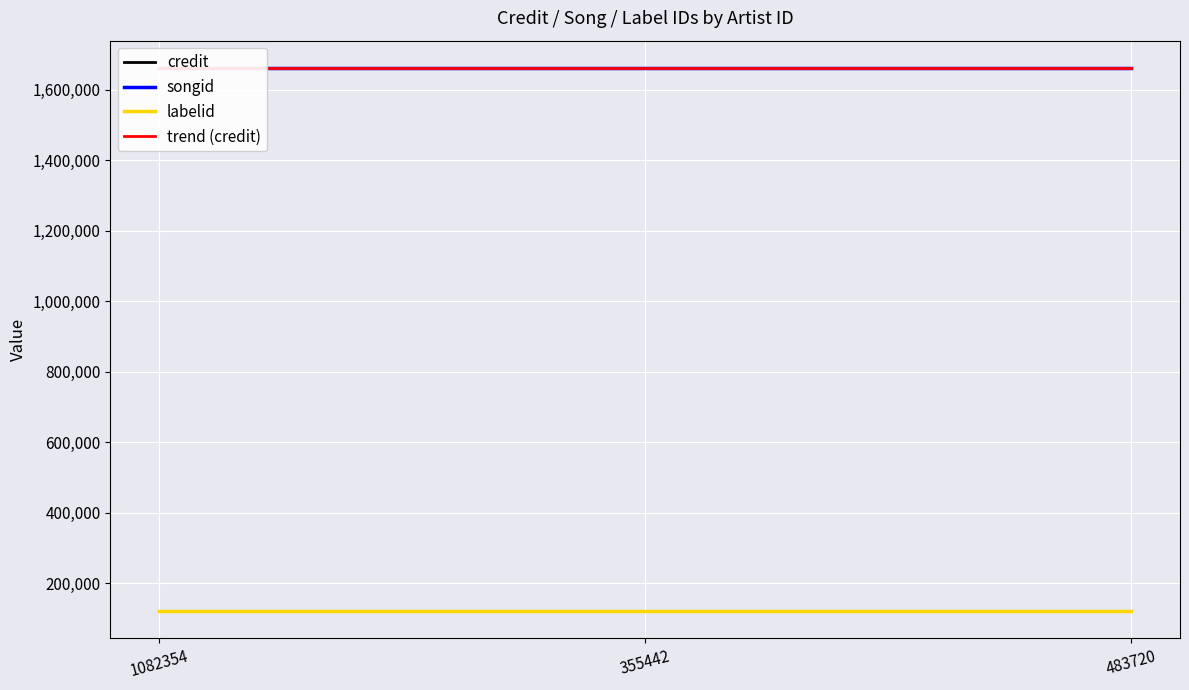

At which label does labelid reach its minimum?

1082354